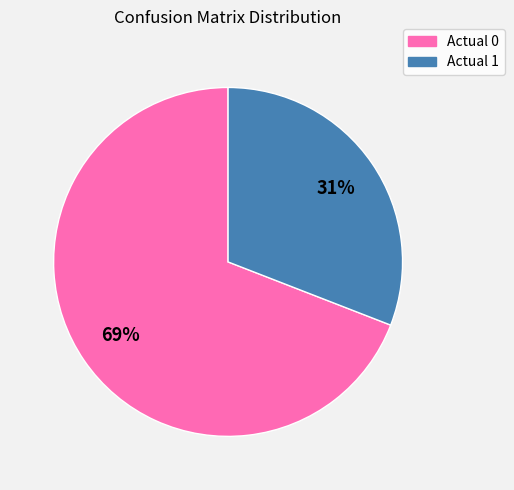

To the nearest percent, what is the average slice percentage?

50%